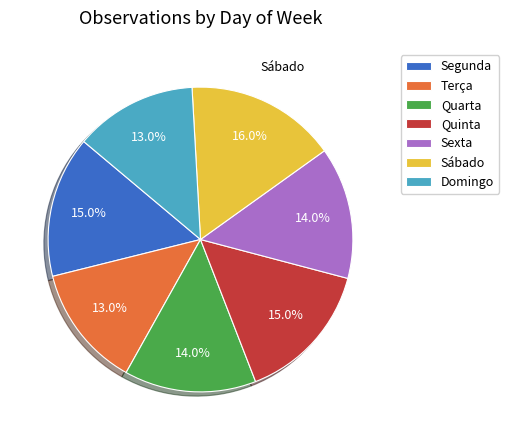

To the nearest percent, what portion does Domingo represent?

13%